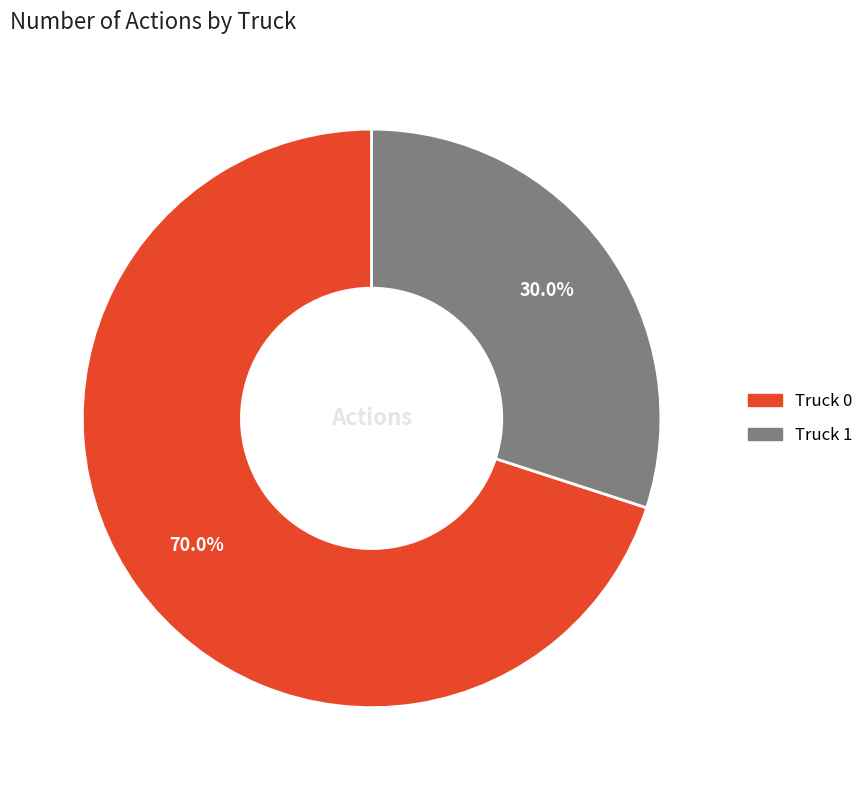

Does any single category account for the majority?

Yes